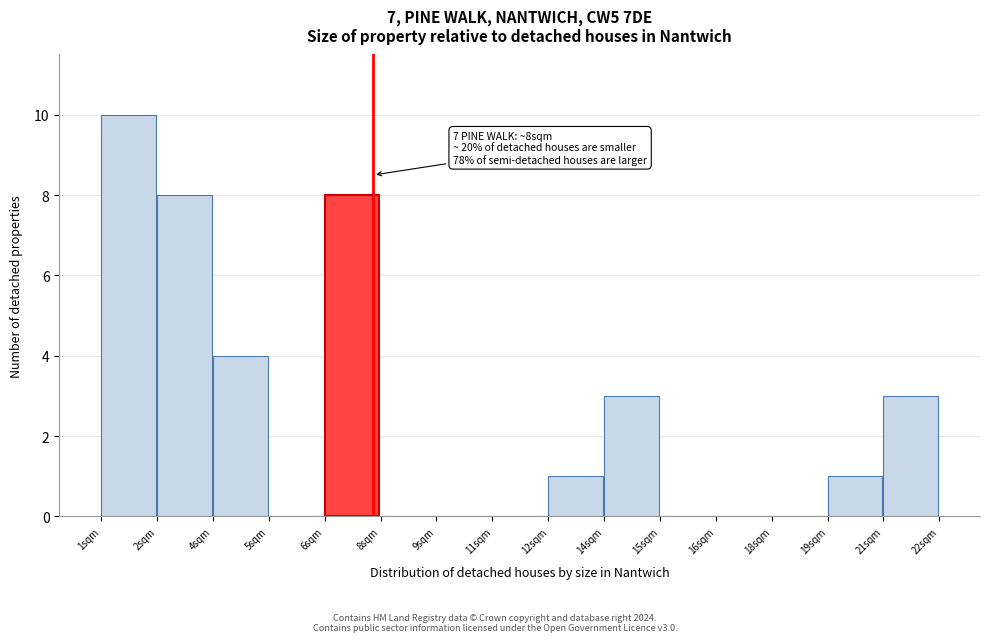

Reading right to left, what are all the values shown in this chart?

21sqm=3	19sqm=1	18sqm=0	16sqm=0	15sqm=0	14sqm=3	12sqm=1	11sqm=0	9sqm=0	8sqm=0	6sqm=8	5sqm=0	4sqm=4	2sqm=8	1sqm=10